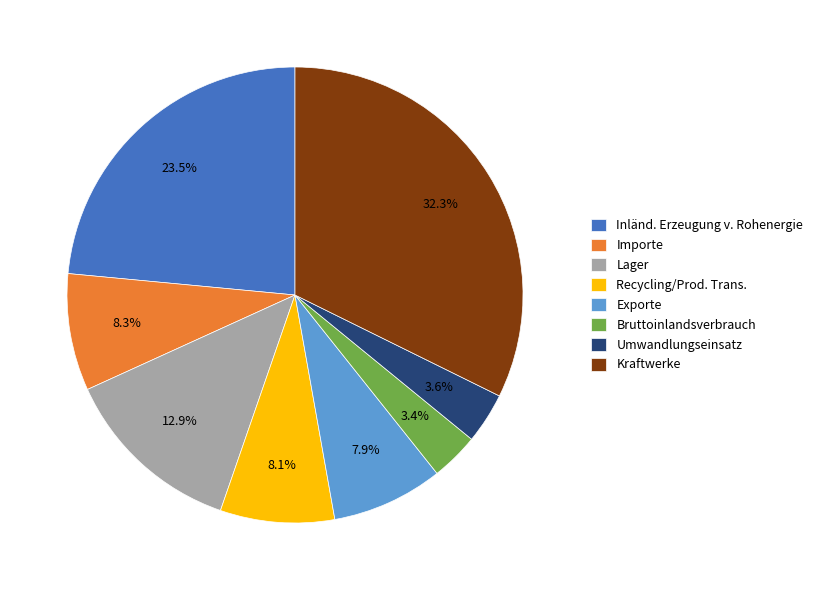

Which category has the biggest portion of the pie?

Kraftwerke